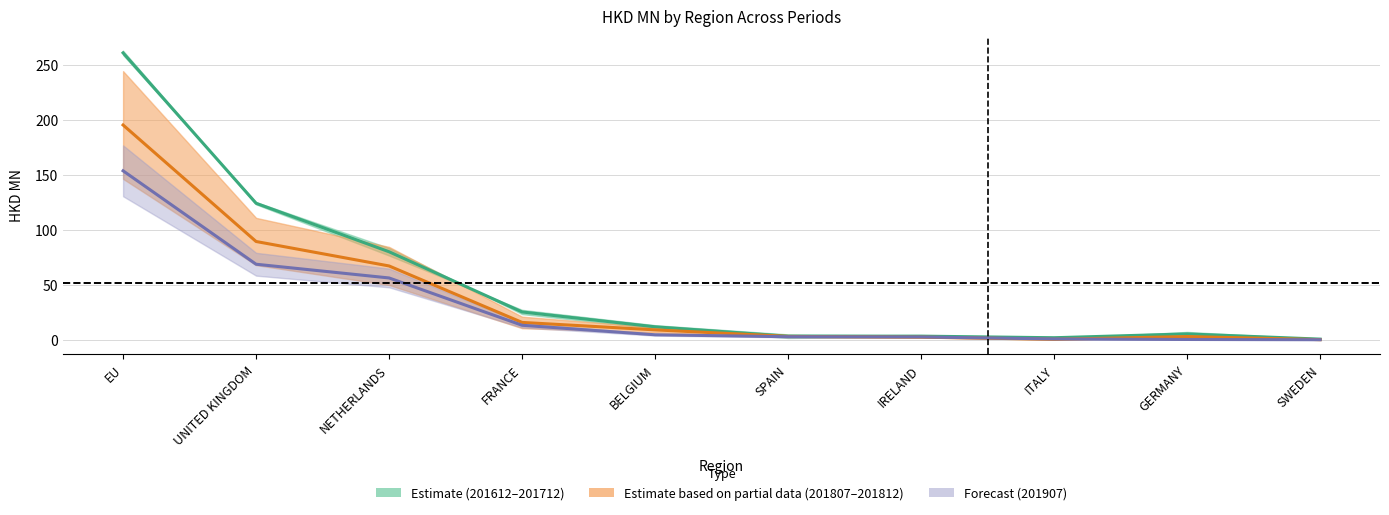

Which series has the largest total across all categories?

201612